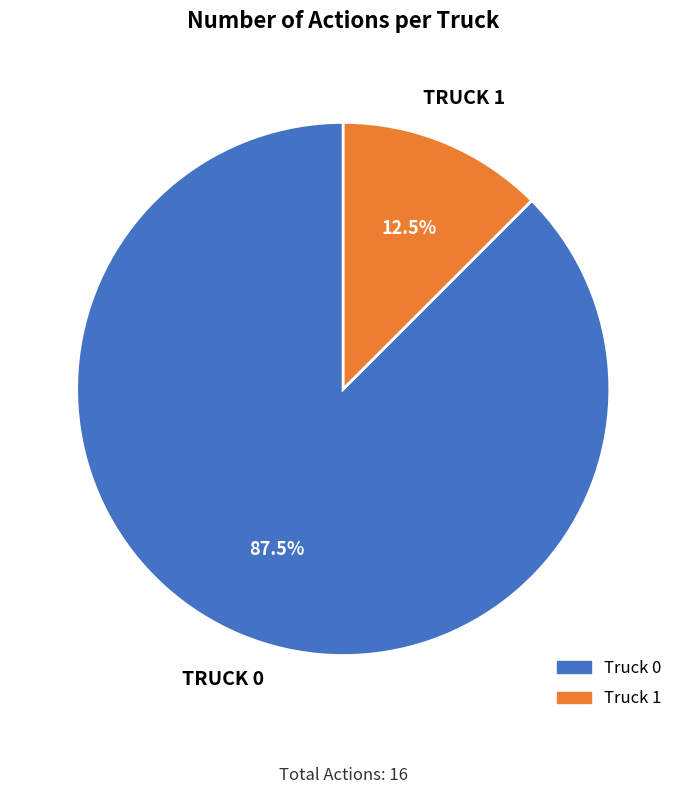

Which has a higher value, Truck 1 or Truck 0?

Truck 0